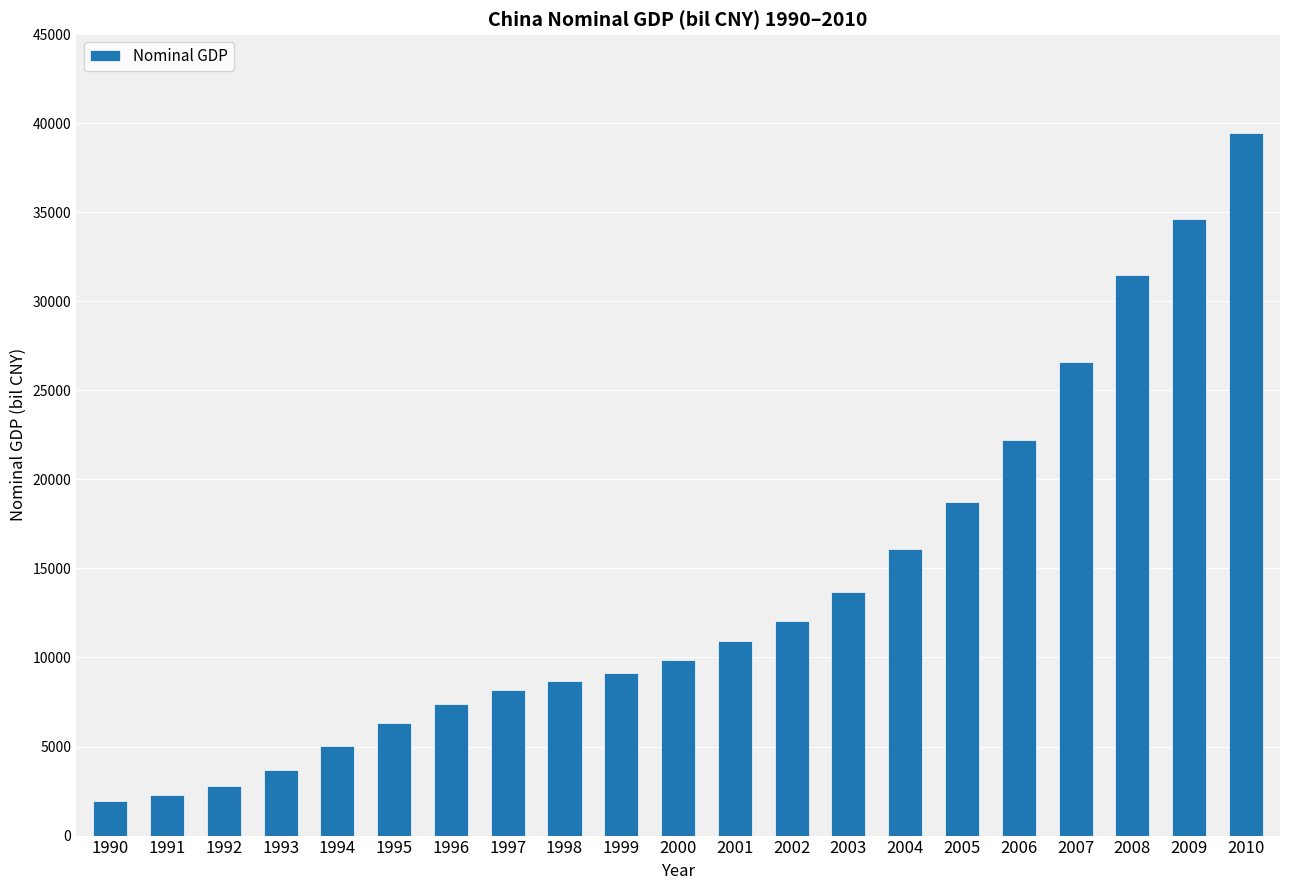

What value does the data have at 1990?

1934.8